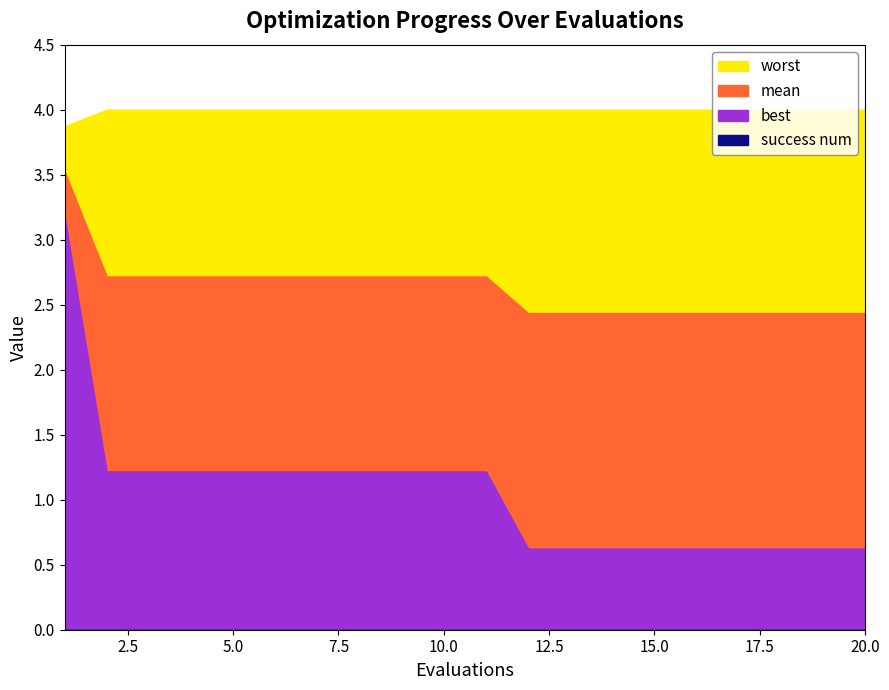

What is the difference between the highest and lowest values at 18?

4.0